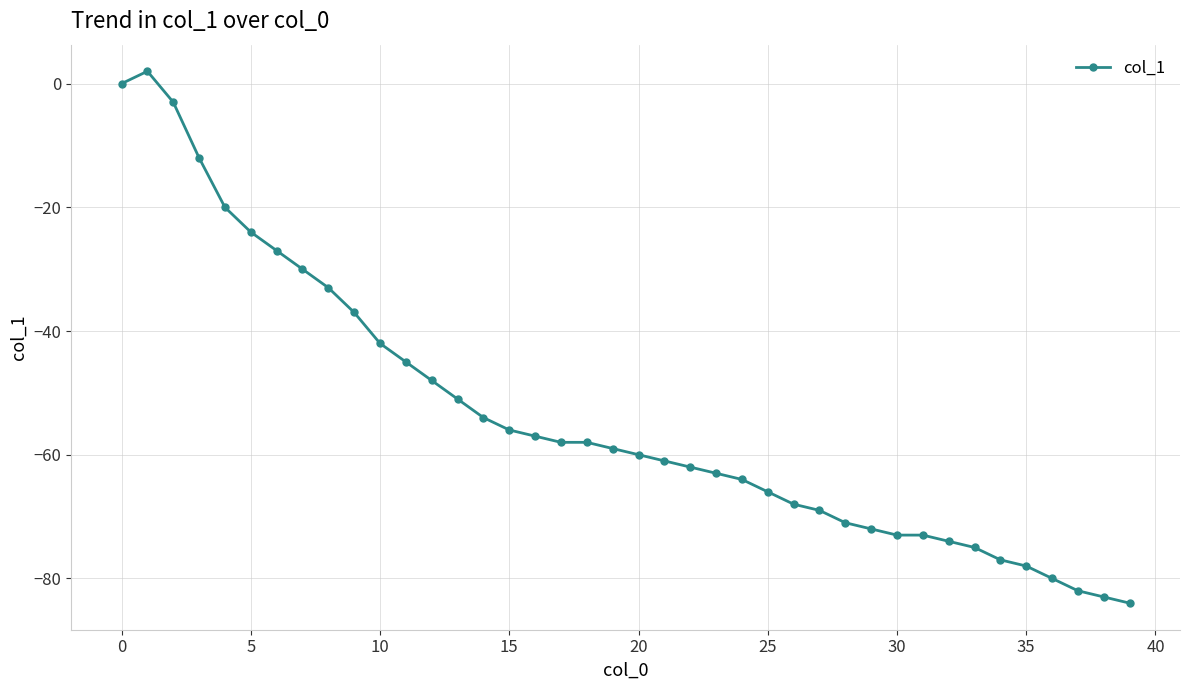

Count the number of values greater than -59.

19